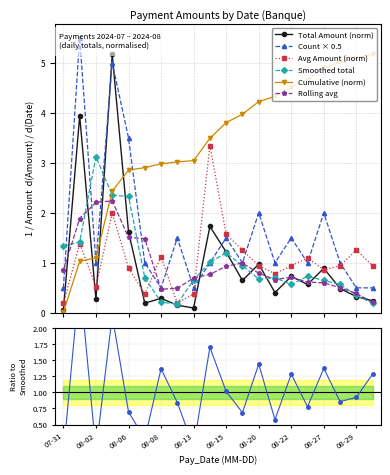

What is the maximum value for Total Amount (norm)?

5.2